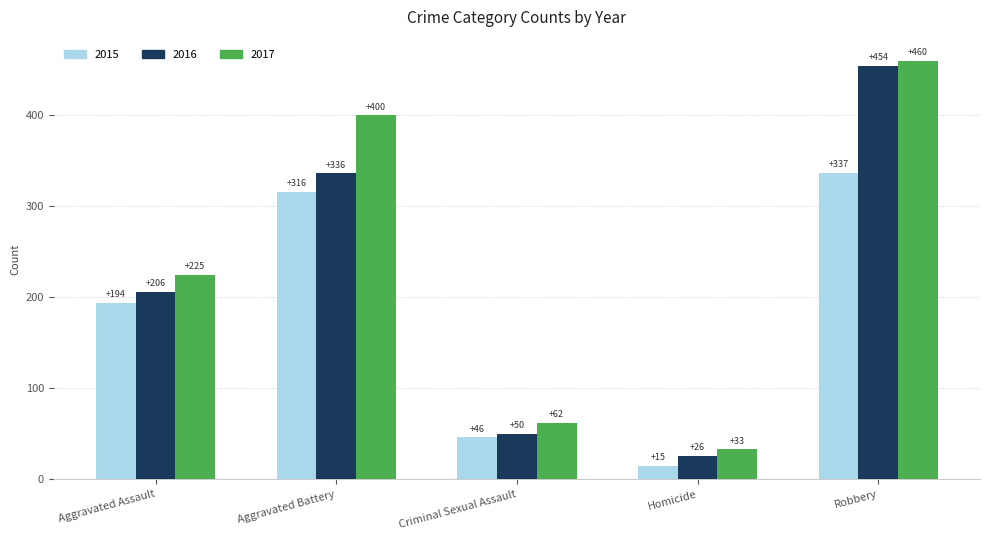

What is the difference between the highest and lowest values at Robbery?

123